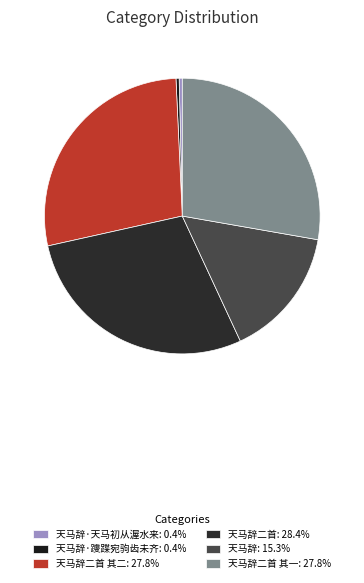

How many segments does this pie chart have?

6